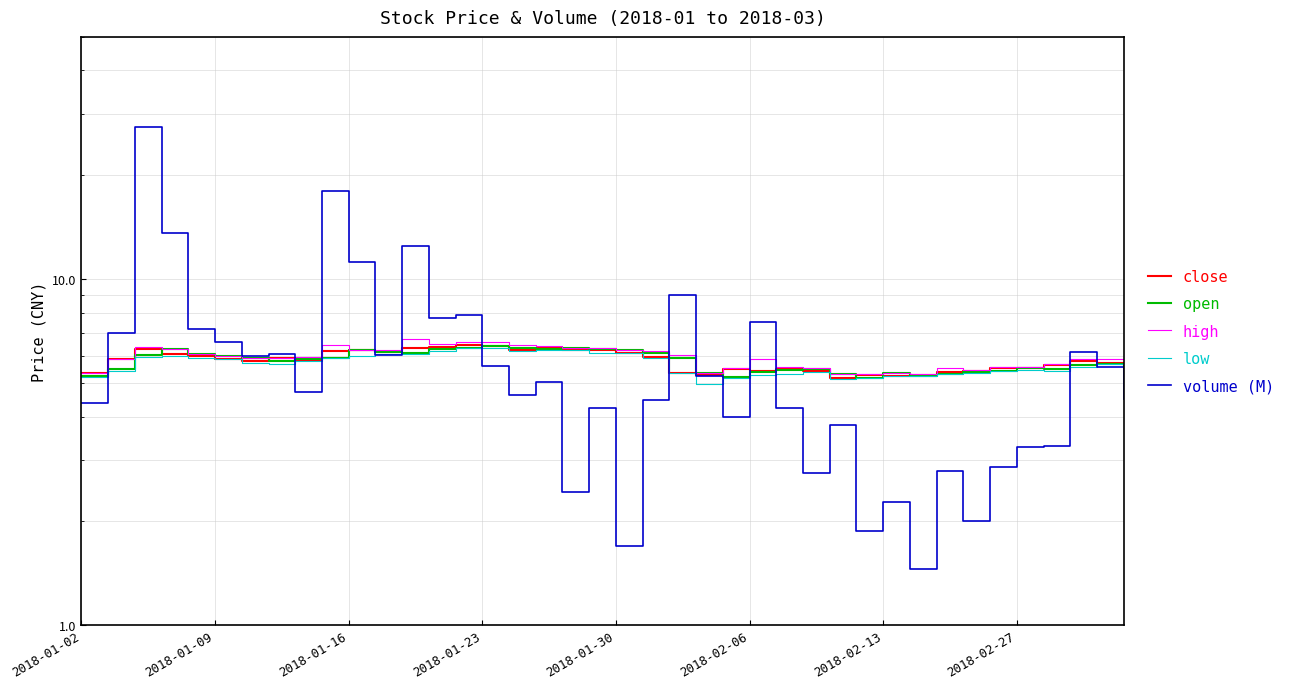

How many data points does each series have?

40